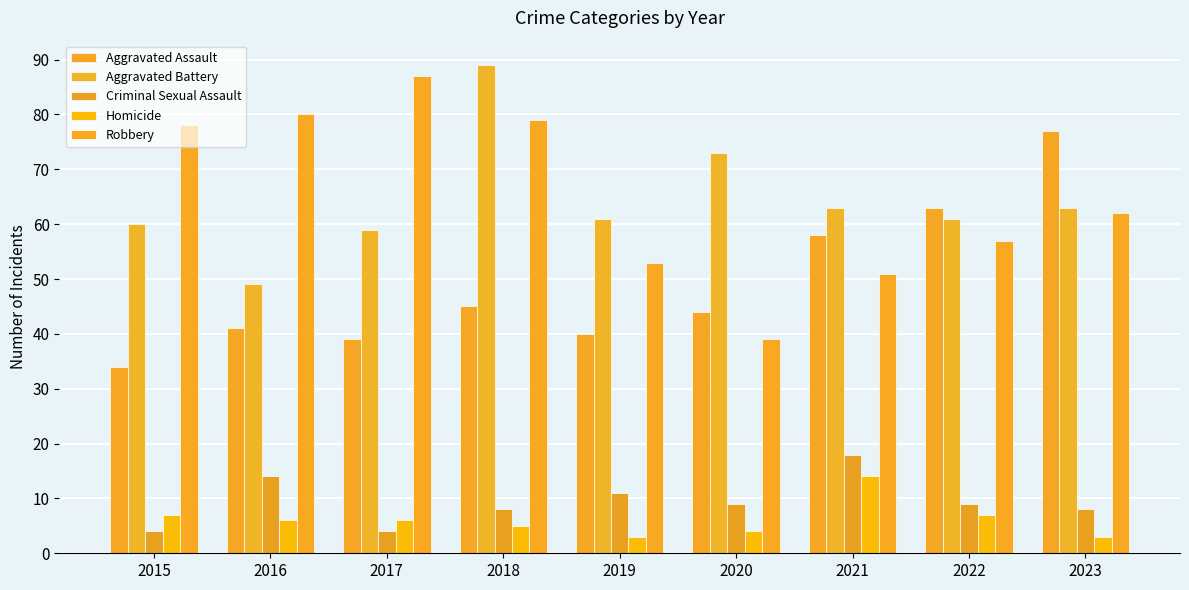

What is the difference between the Criminal Sexual Assault values at 2023 and 2021?

10